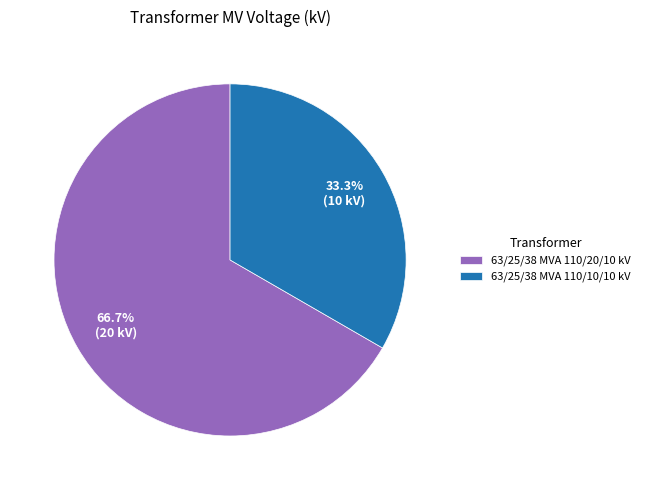

What is the ratio of the value at 63/25/38 MVA 110/20/10 kV to the value at 63/25/38 MVA 110/10/10 kV?

2.0